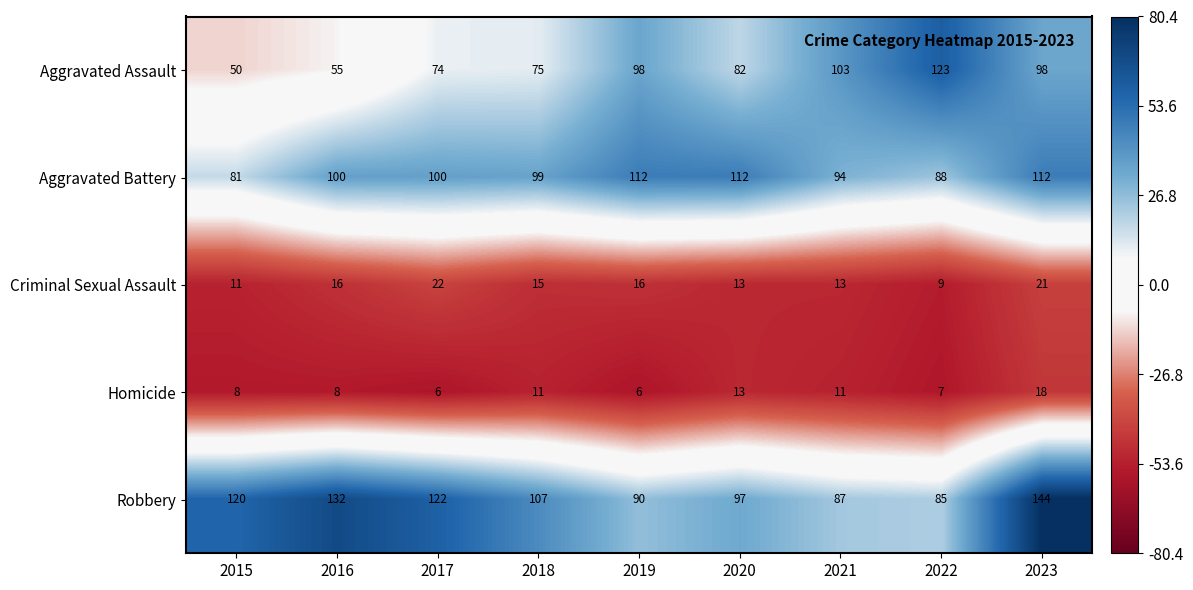

Which series has the largest total across all categories?

Robbery